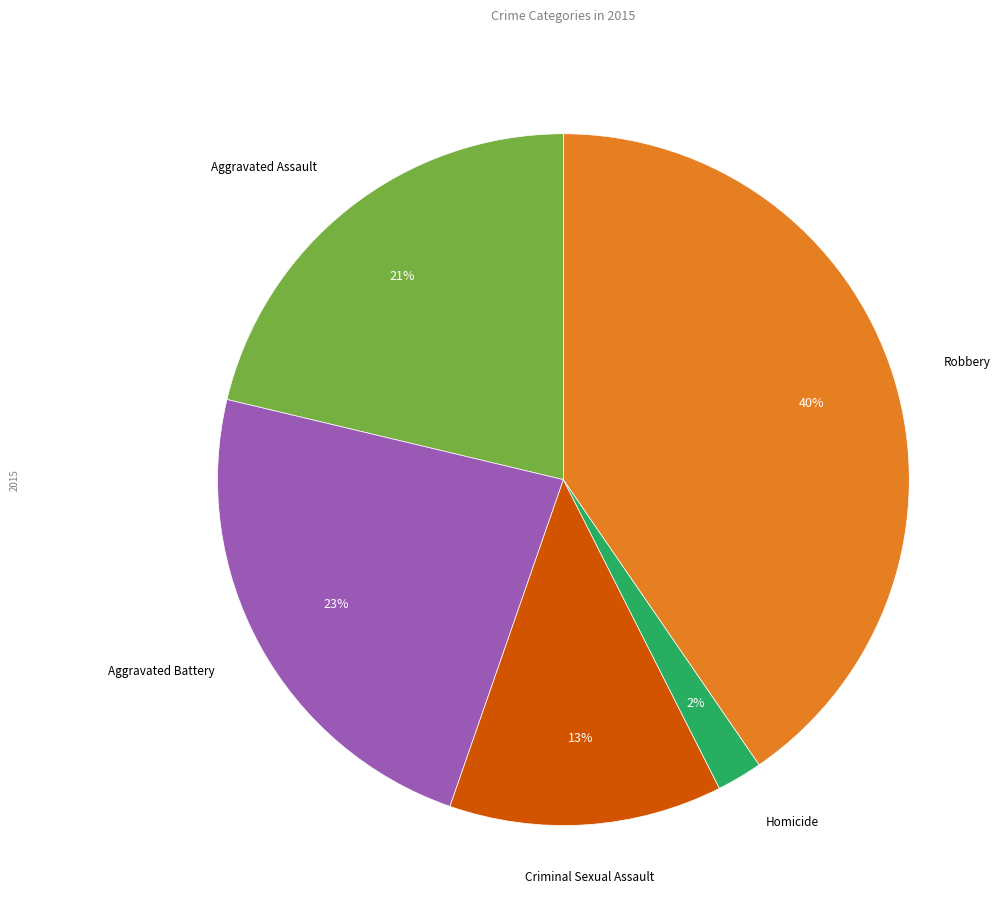

To the nearest percent, what is the difference between the largest and smallest slice percentages?

38%